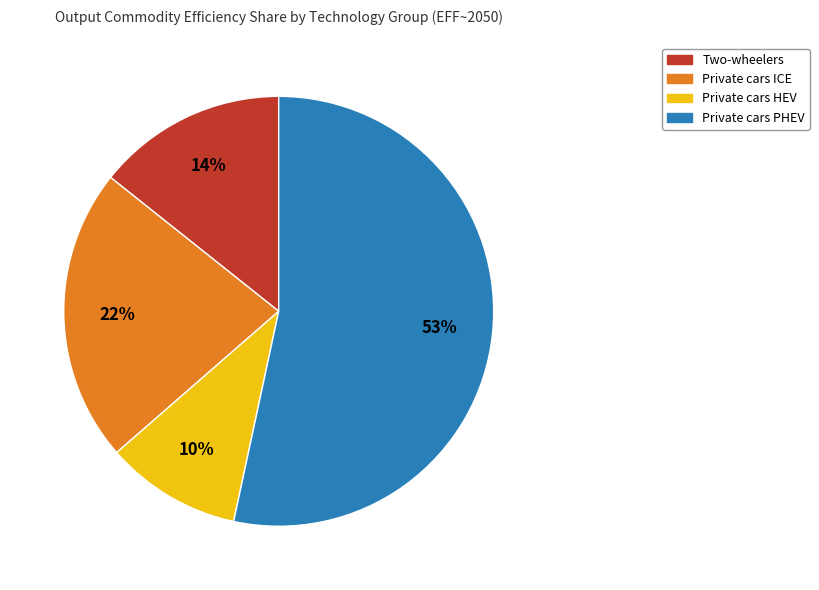

What percentage is the Private cars ICE slice, to the nearest percent?

22%